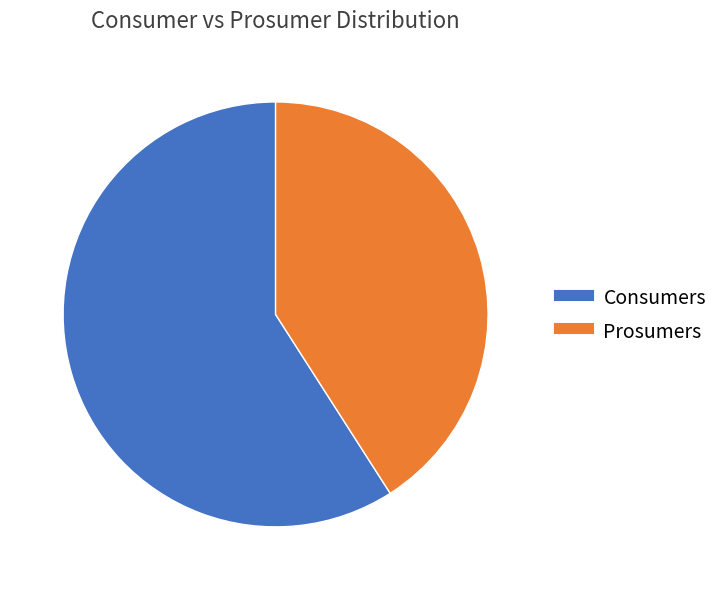

What is the ratio of the value at Consumers to the value at Prosumers?

1.4